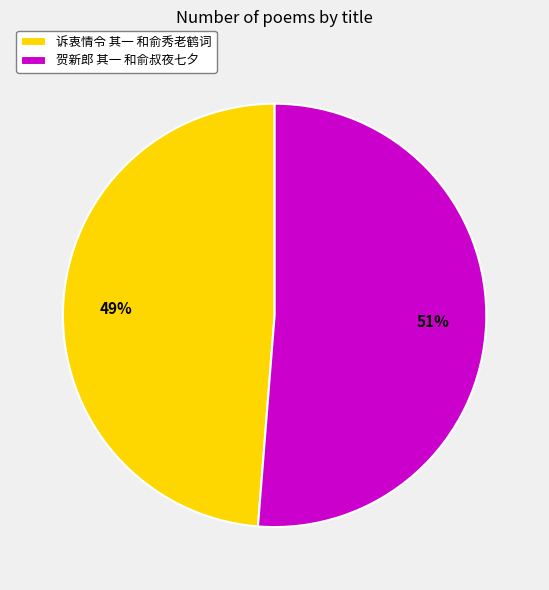

To the nearest percent, what is the combined percentage of 诉衷情令 其一 和俞秀老鹤词 and 贺新郎 其一 和俞叔夜七夕?

100%